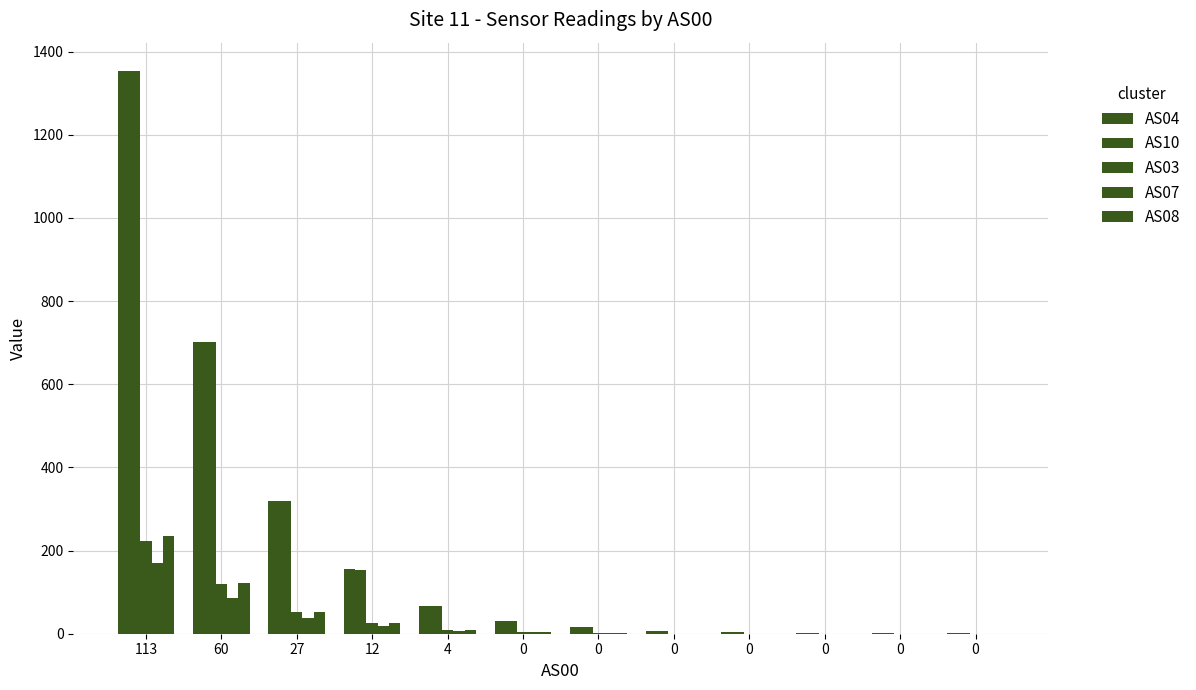

Does the chart contain stacked bars?

No